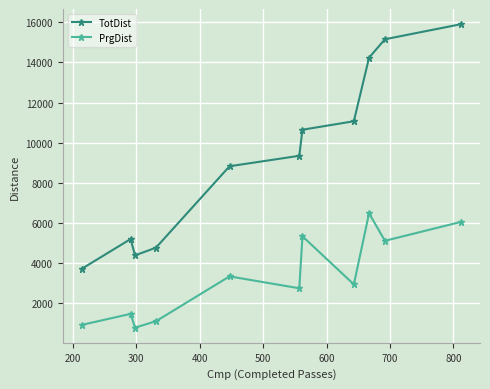

Reading left to right, list all the values displayed in this chart.

TotDist: 3707	5190	4377	4760	8821	9343	10643	11065	14235	15154	15906
PrgDist: 910	1460	774	1093	3330	2736	5328	2929	6473	5104	6047